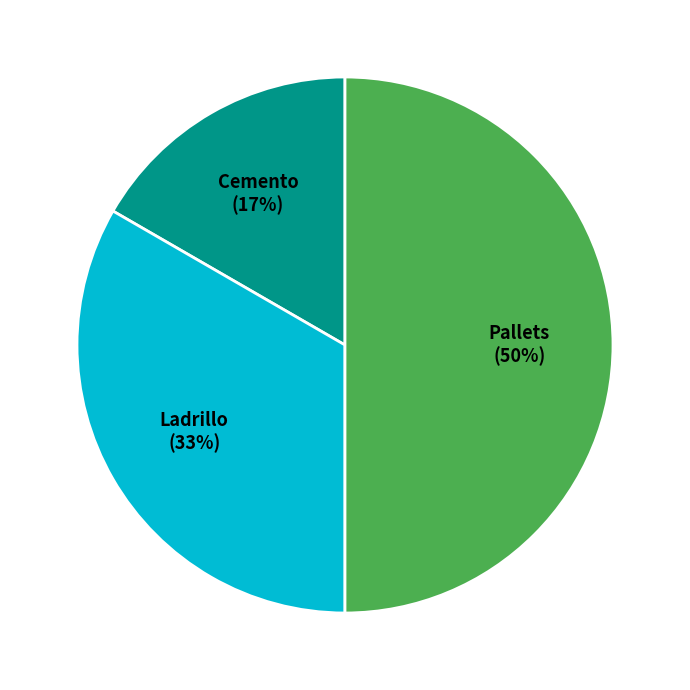

To the nearest percent, what is the difference between the Ladrillo and Pallets slice percentages?

17%